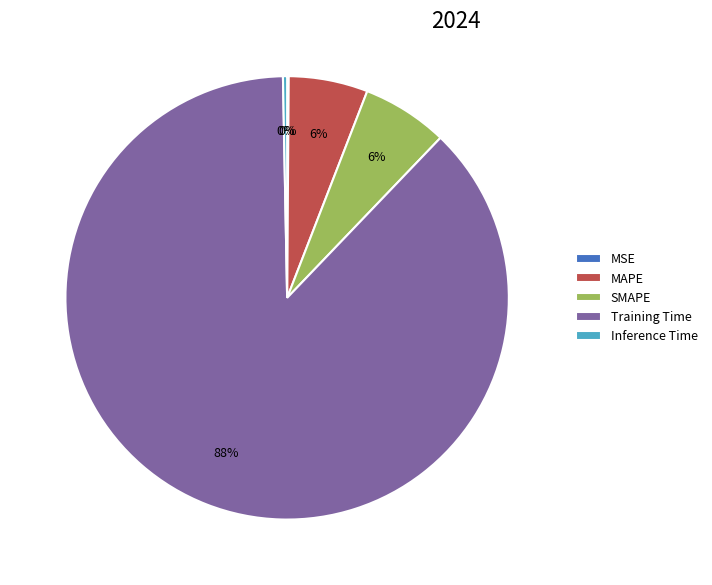

To the nearest percent, what is the difference between the Training Time and MAPE slice percentages?

82%